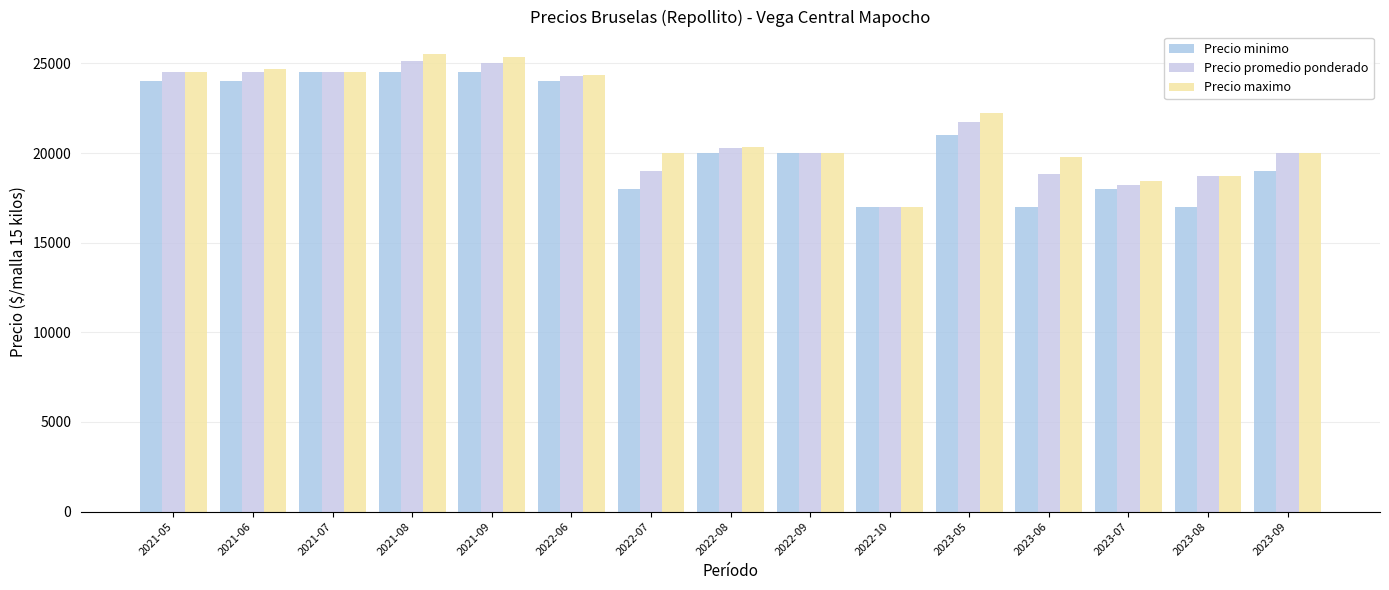

Does the chart contain stacked bars?

No